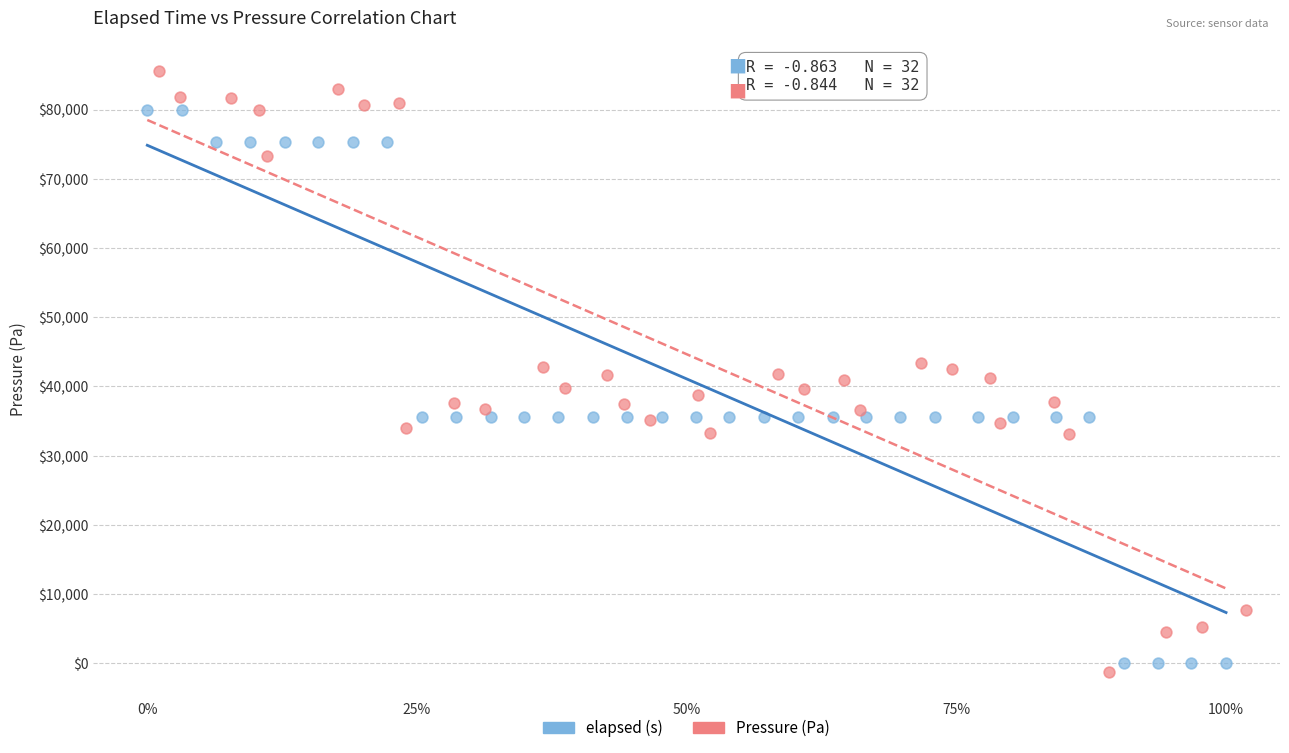

Which series reaches the minimum Y coordinate?

Pressure (Pa)